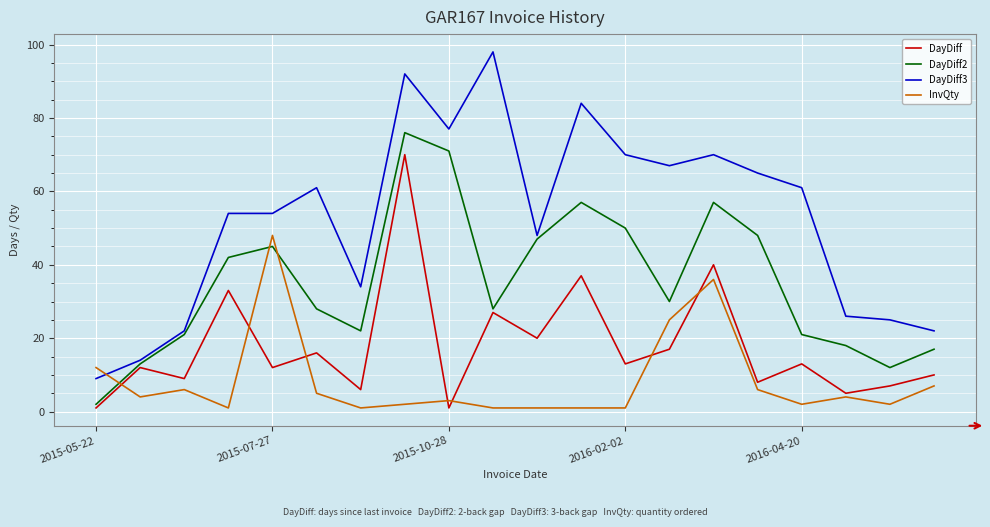

Rank the series by their maximum value, from lowest to highest.

InvQty, DayDiff, DayDiff2, DayDiff3